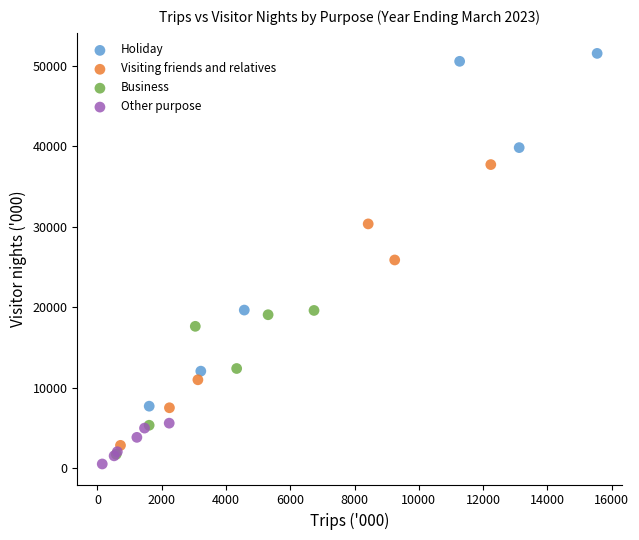

Which series reaches the maximum Y coordinate?

Holiday